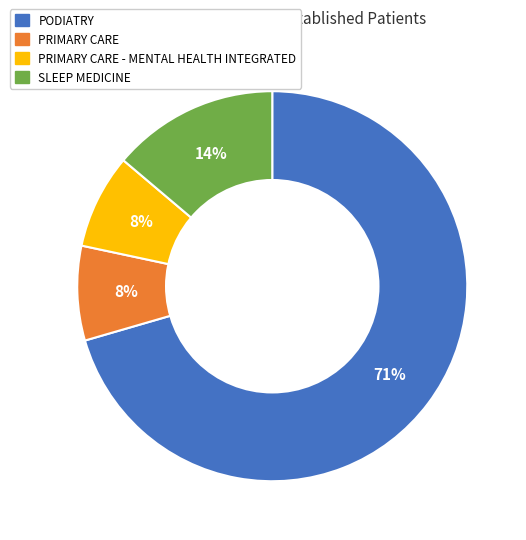

To the nearest percent, what is the average slice percentage?

25%